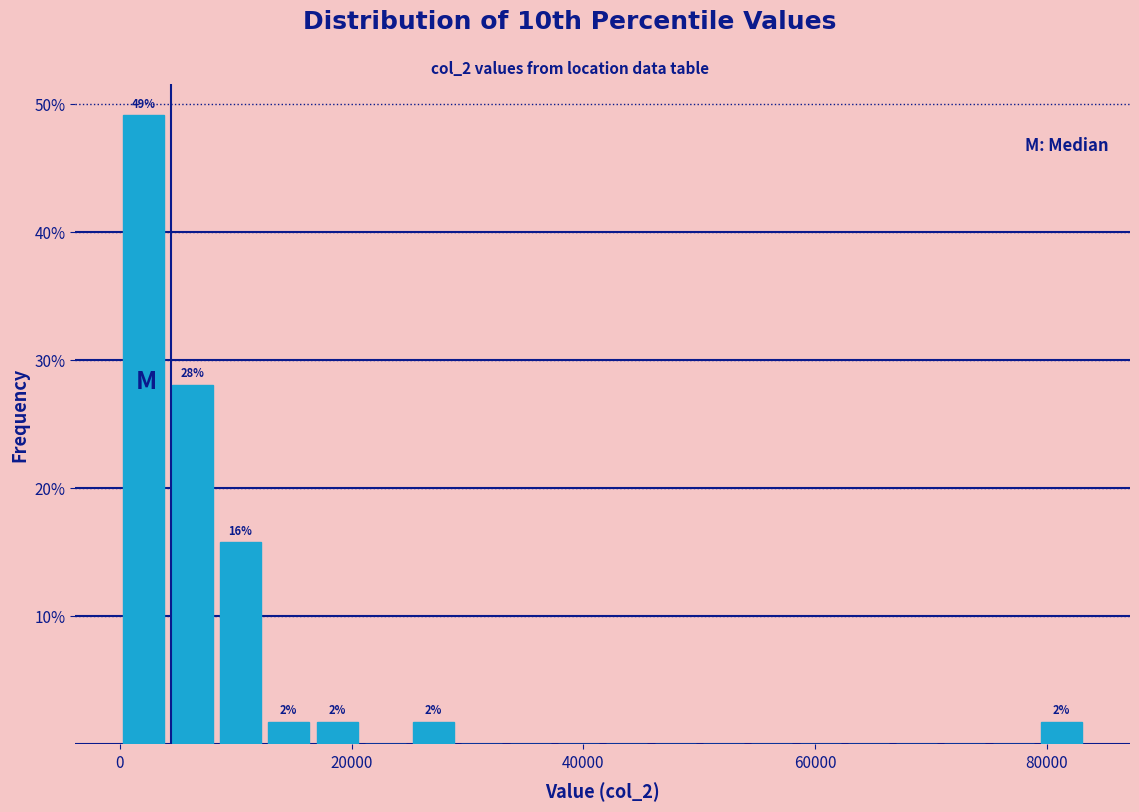

Read against the x-axis, roughly where is the centre of the tallest bar?

2000